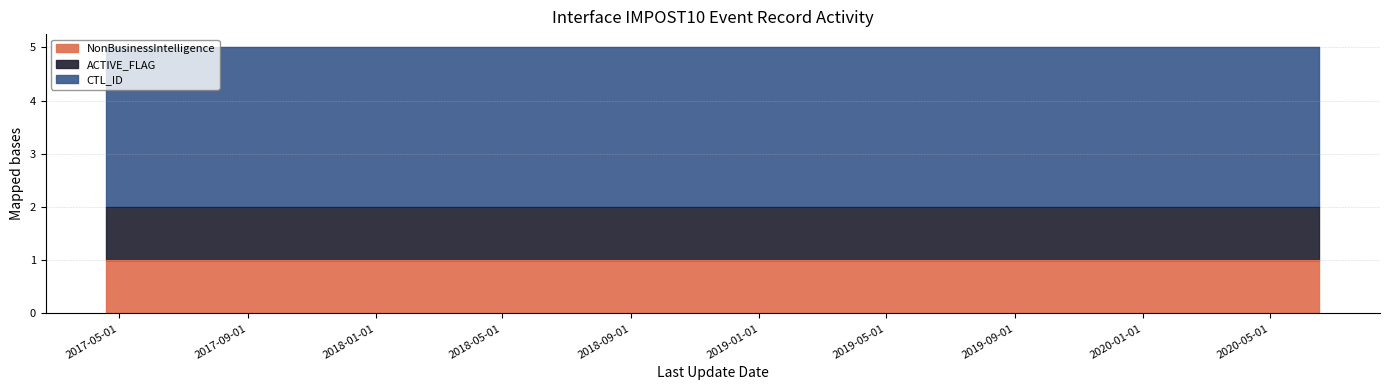

True or false: ACTIVE_FLAG and CTL_ID cross at least once.

False